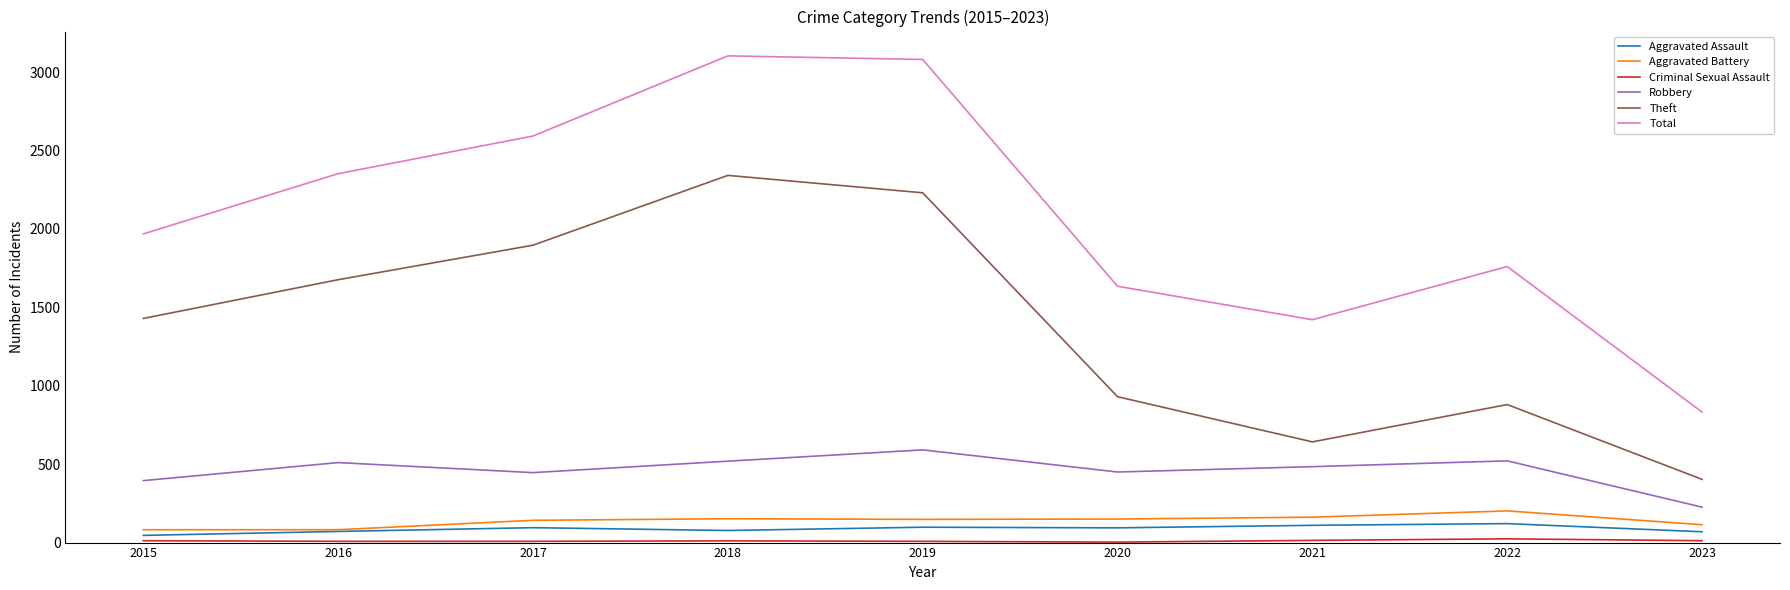

True or false: Robbery and Total cross at least once.

False